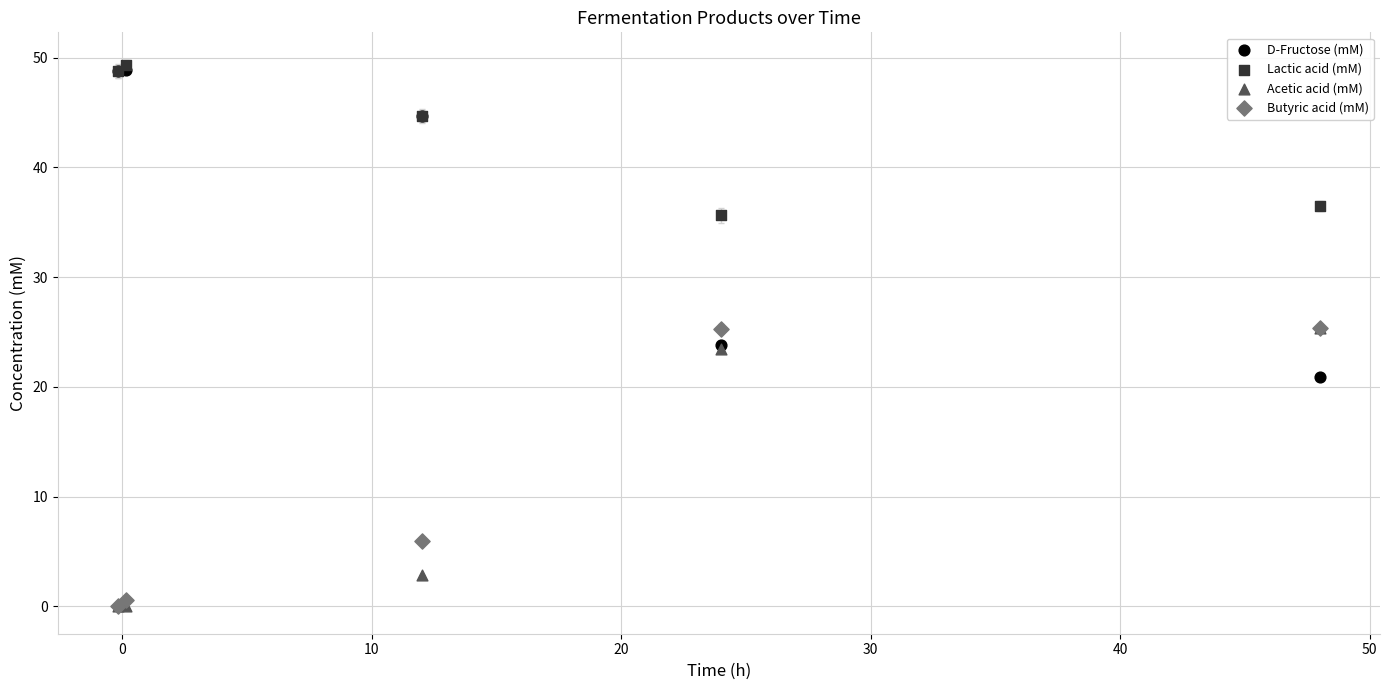

In the Acetic acid (mM) series, what Y value is closest to 12?

2.8